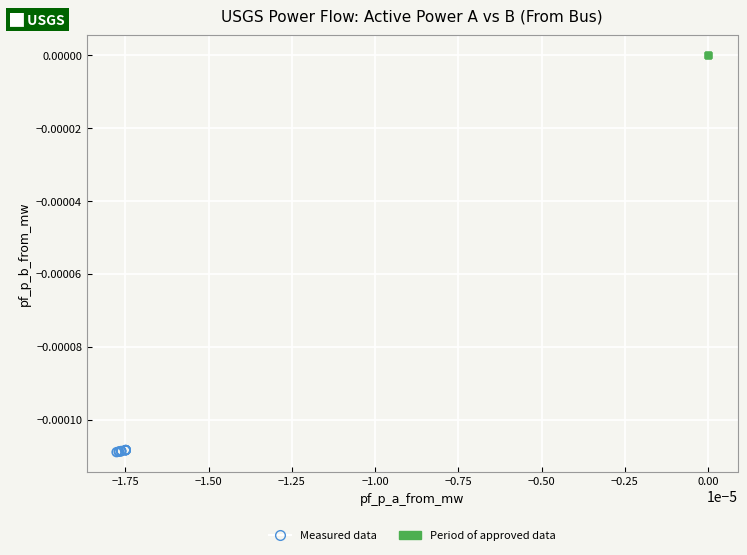

Which series has the largest Y range (max minus min)?

Measured data